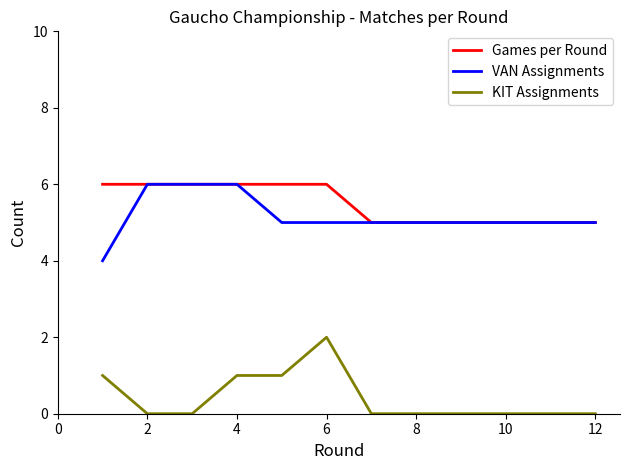

True or false: KIT Assignments and VAN Assignments intersect in this chart.

False